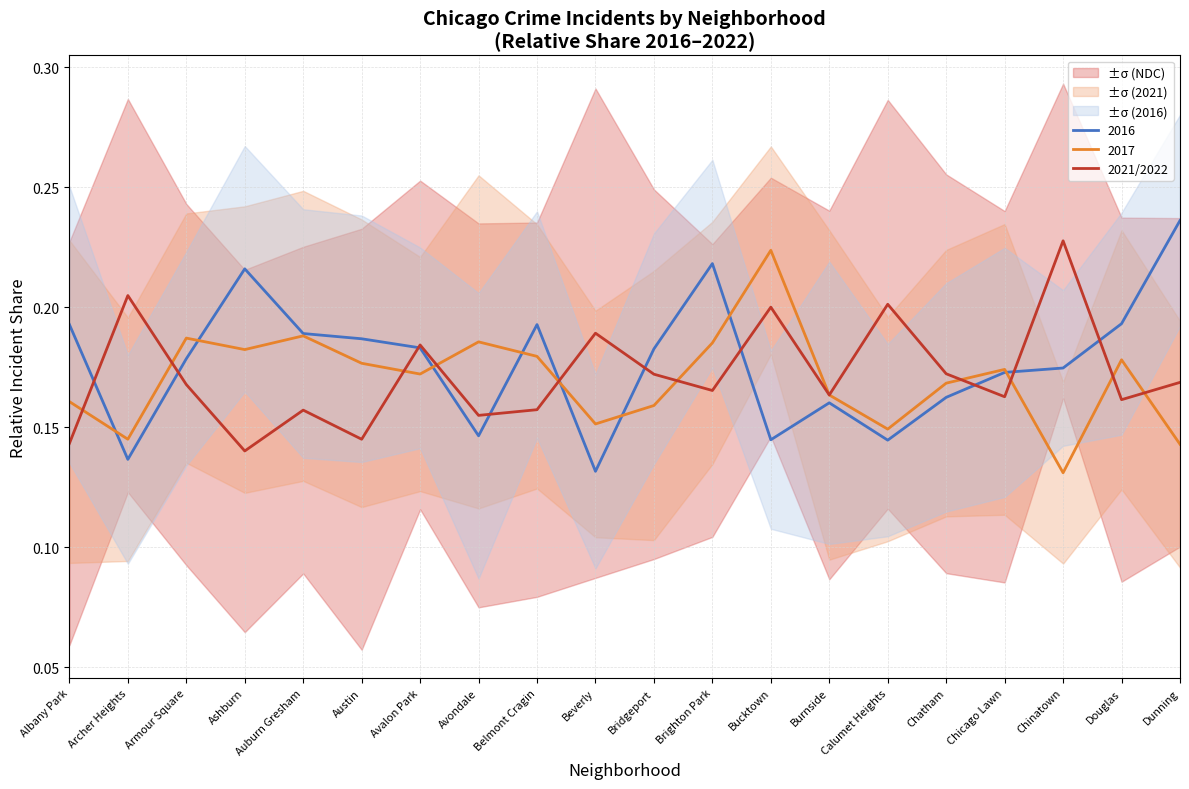

Reading left to right, transcribe all the data shown in this chart.

Albany Park=0.1	Archer Heights=0.2	Armour Square=0.2	Ashburn=0.1	Auburn Gresham=0.2	Austin=0.1	Avalon Park=0.2	Avondale=0.2	Belmont Cragin=0.2	Beverly=0.2	Bridgeport=0.2	Brighton Park=0.2	Bucktown=0.2	Burnside=0.2	Calumet Heights=0.2	Chatham=0.2	Chicago Lawn=0.2	Chinatown=0.2	Douglas=0.2	Dunning=0.2